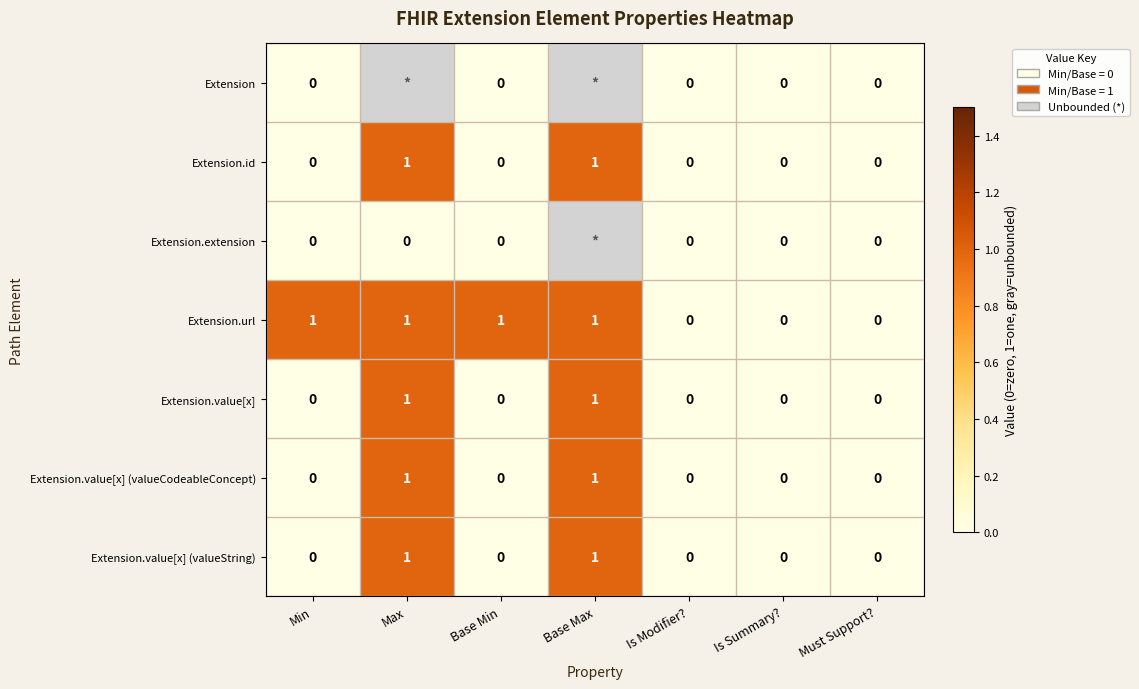

How many data points in Extension.value[x] are above 0?

2